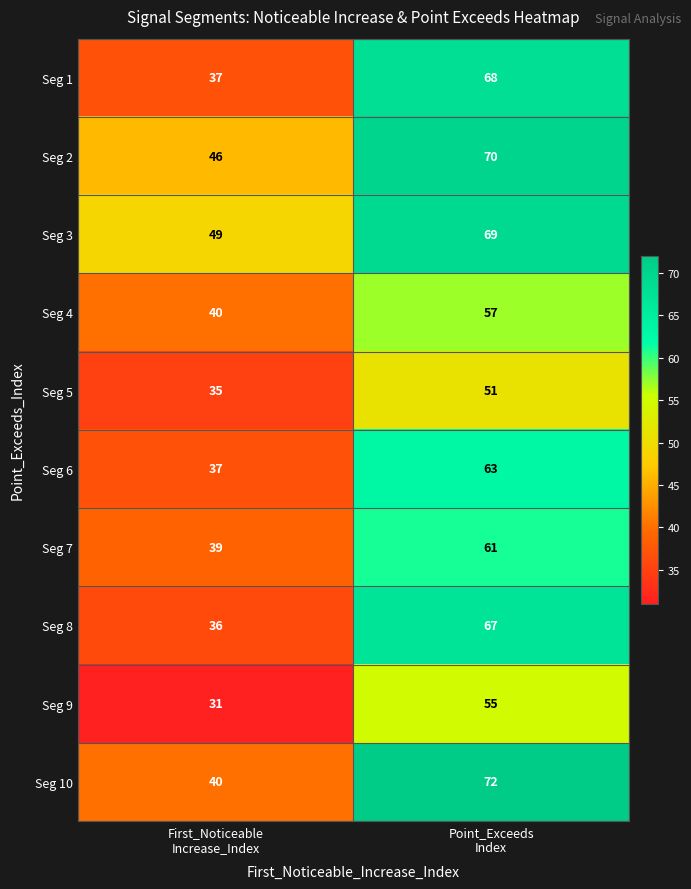

What is the average value of the Seg 6 series?

50